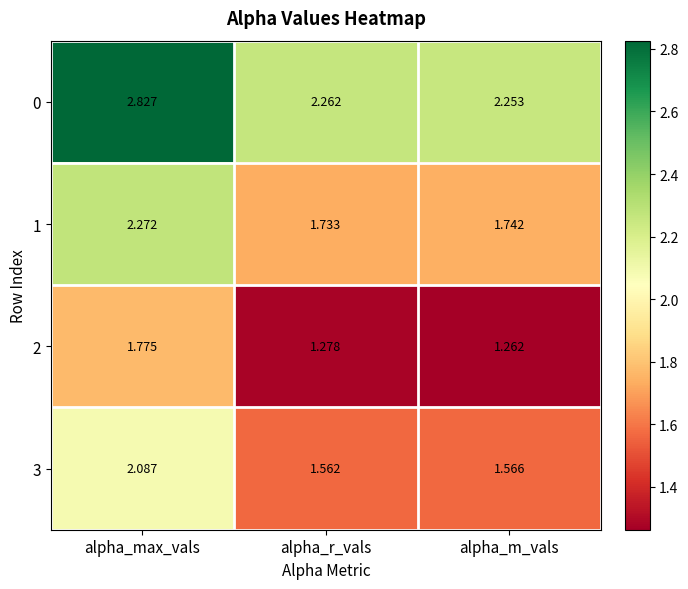

At which label is 0 closest to 2?

alpha_m_vals